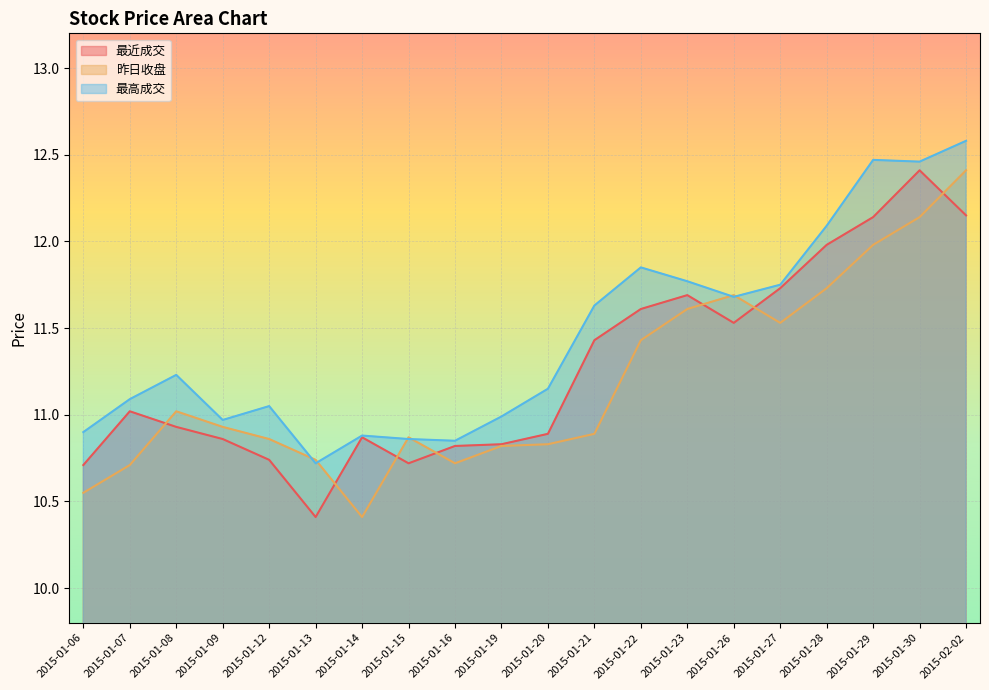

How many distinct data groups are displayed?

3